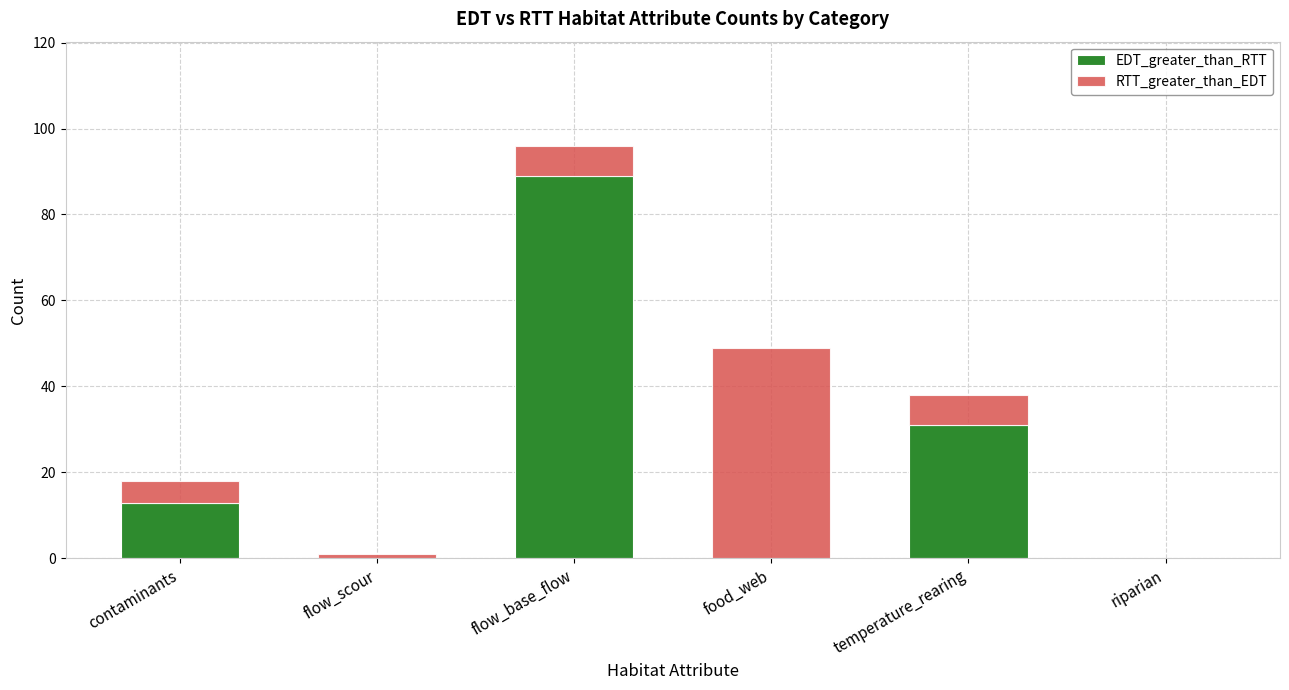

Are the bars grouped side by side (vs. stacked)?

No